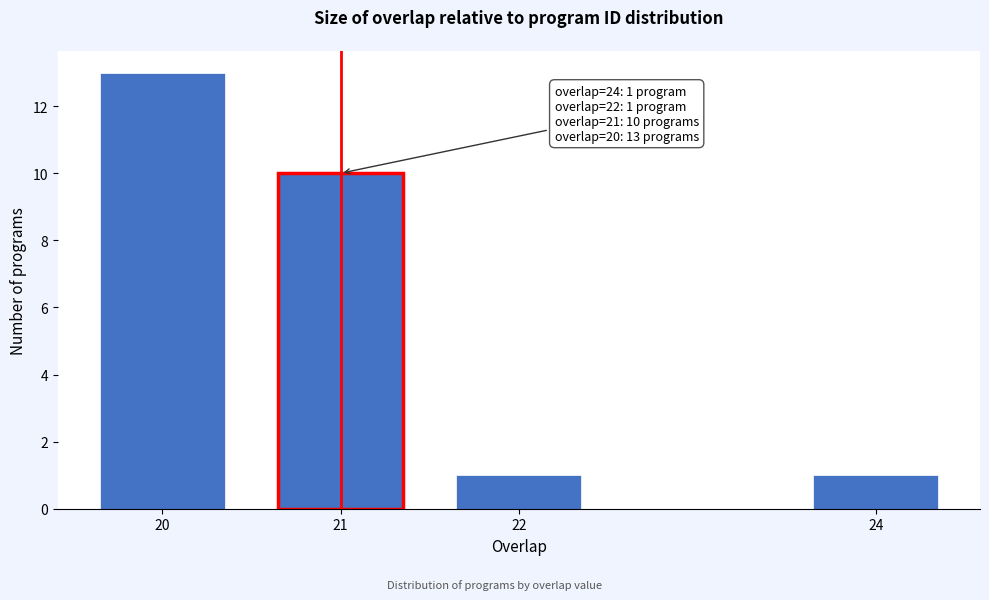

Reading left to right, extract all data points from this chart.

13	10	1	1